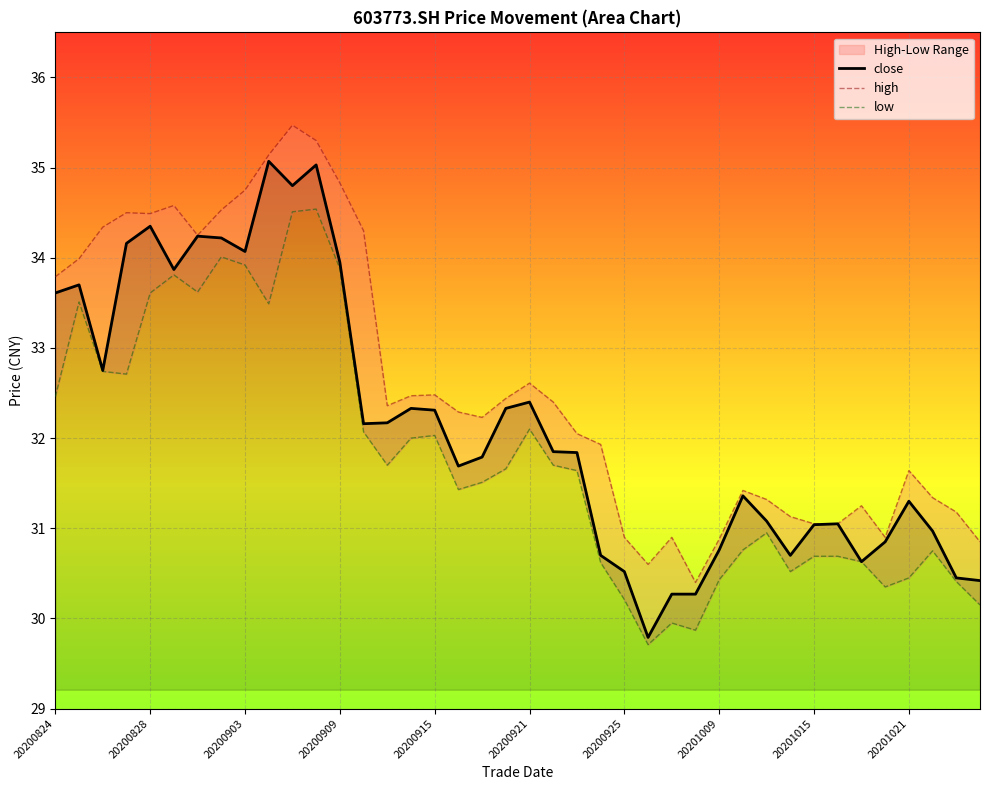

At 20201021, list the series in order from smallest to largest.

low, close, high